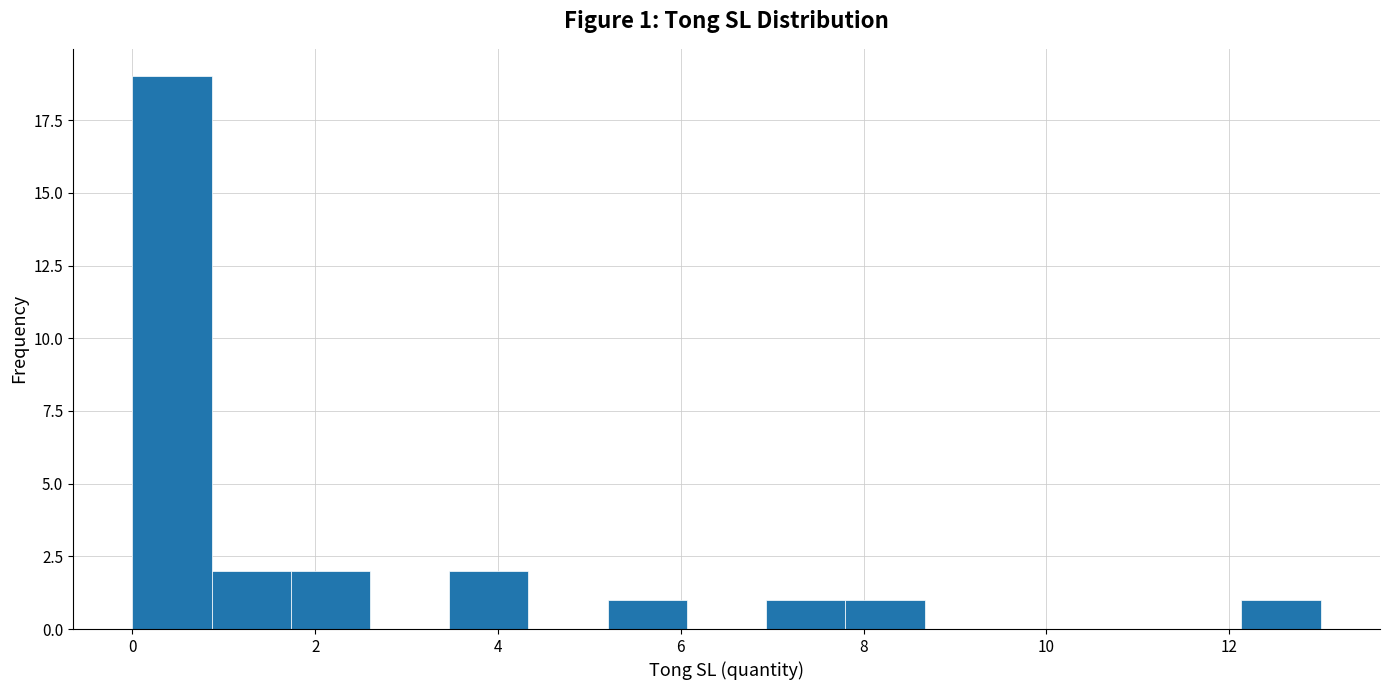

Over which range of the x-axis is the bar tallest?

0.0 to 0.8